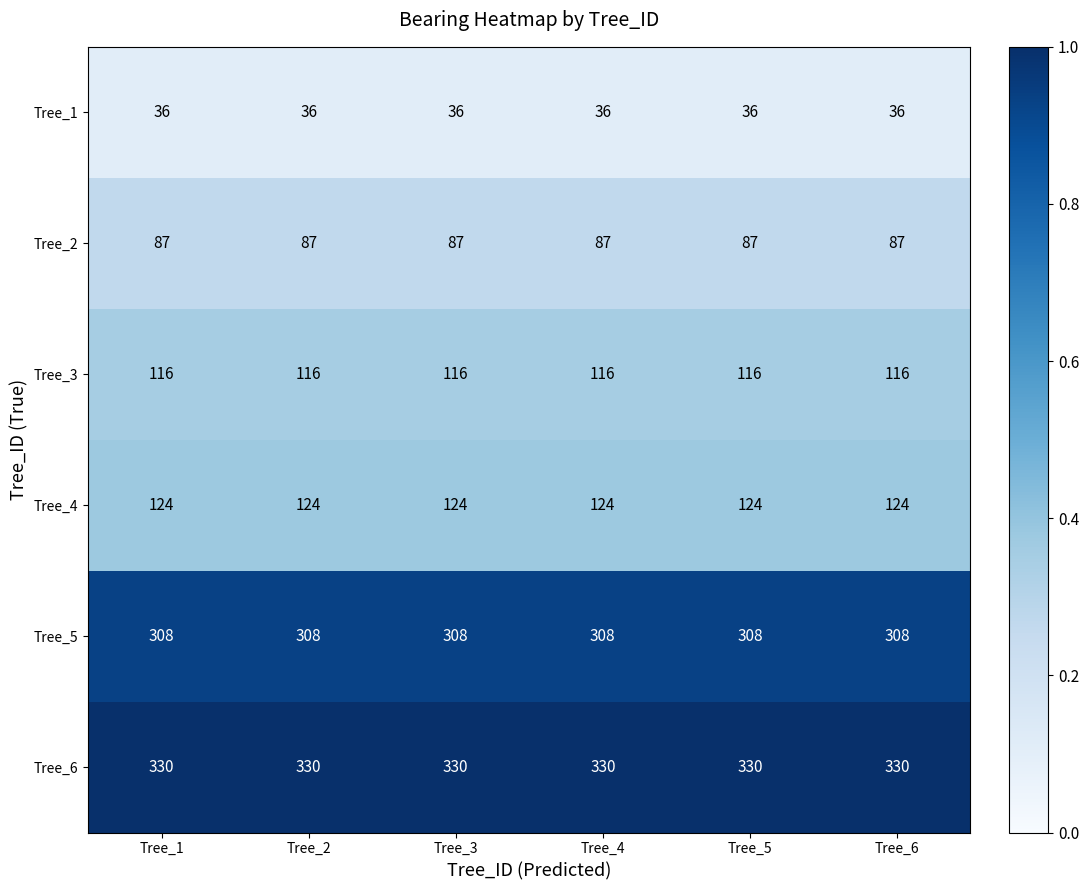

What is the smallest value displayed?

36